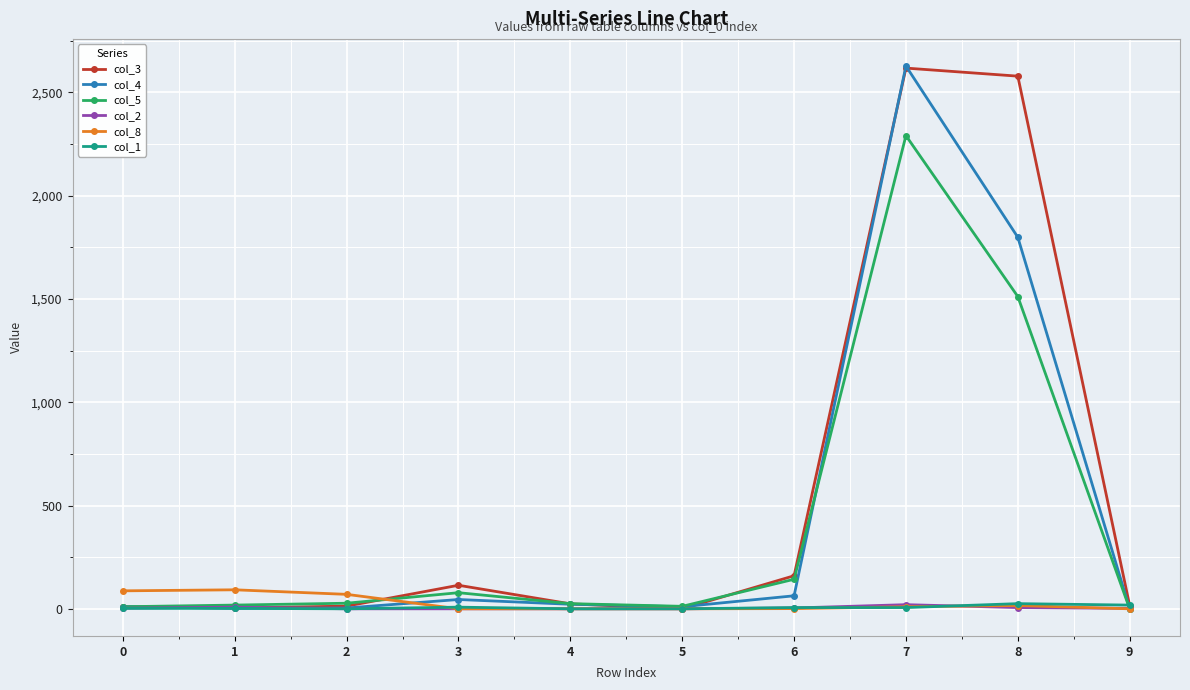

What is the maximum value shown in the chart?

2628